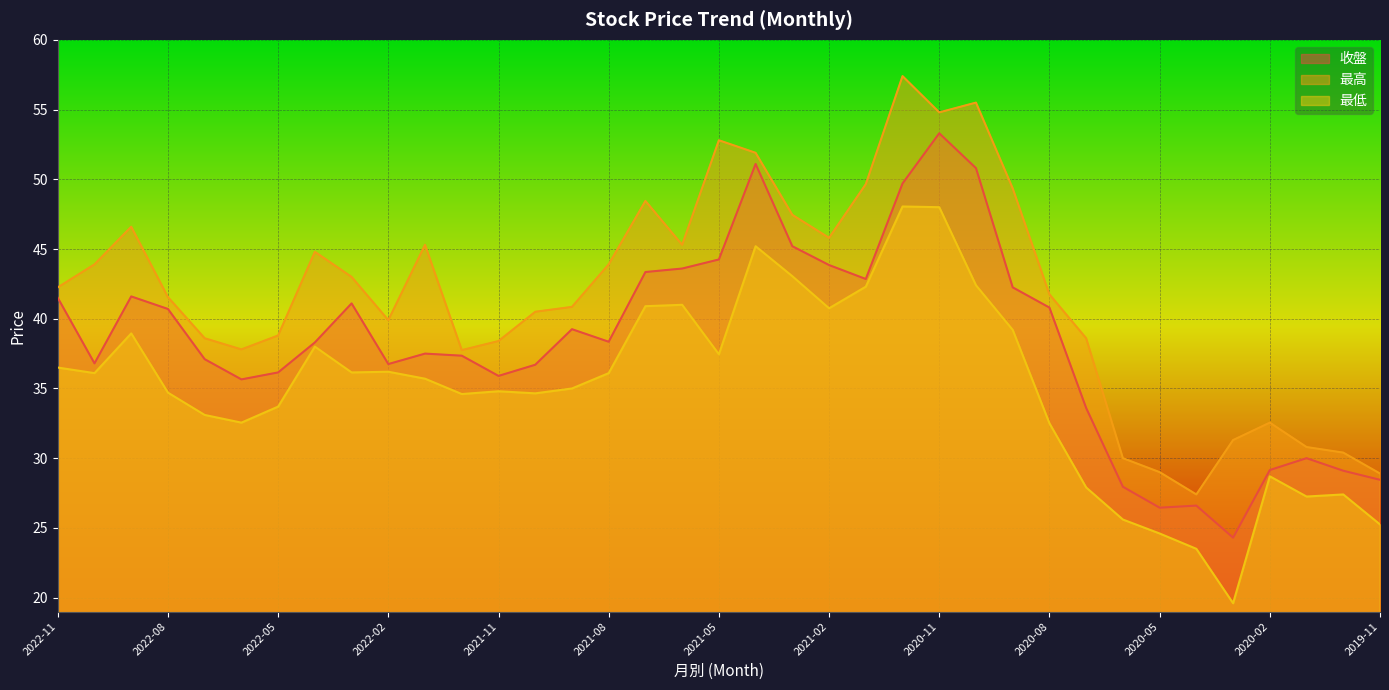

At 2019-11, list the series in order from smallest to largest.

最低, 收盤, 最高